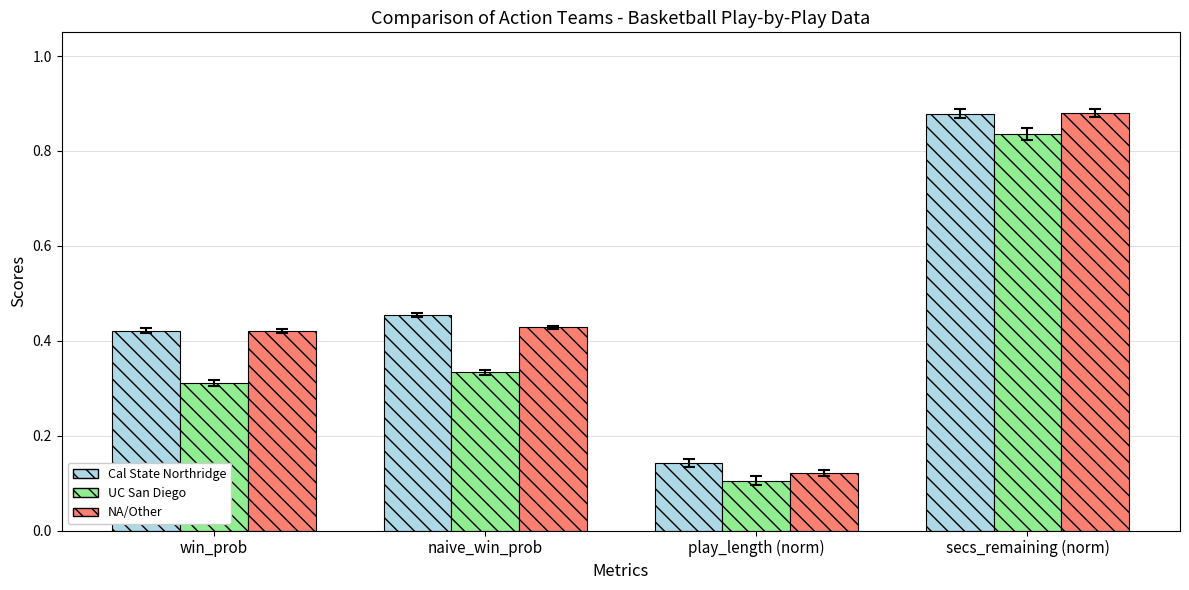

What is the sum of the NA/Other values at naive_win_prob and secs_remaining (norm)?

1.3